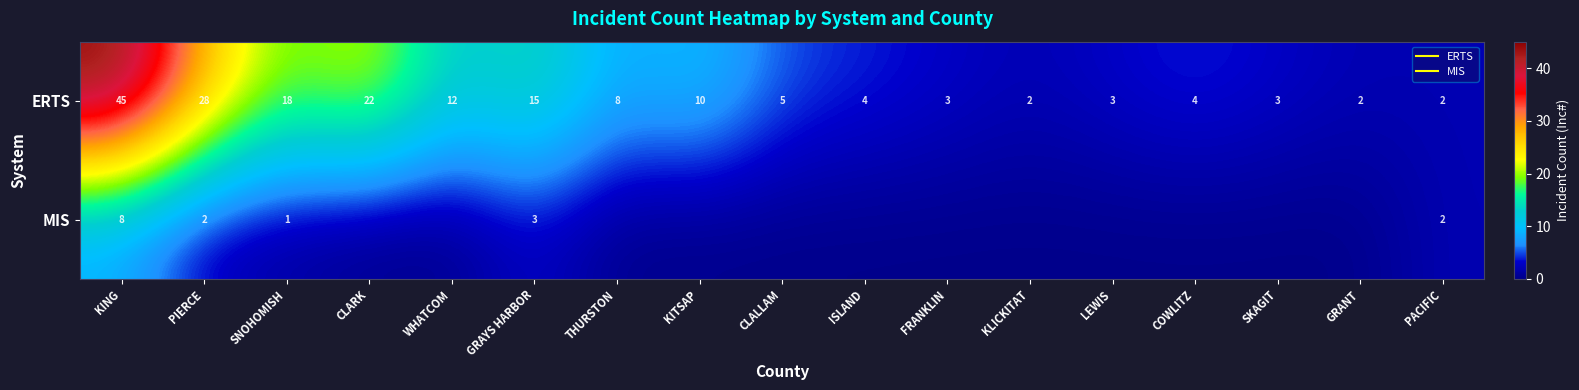

Which label corresponds to the largest value in the chart?

KING